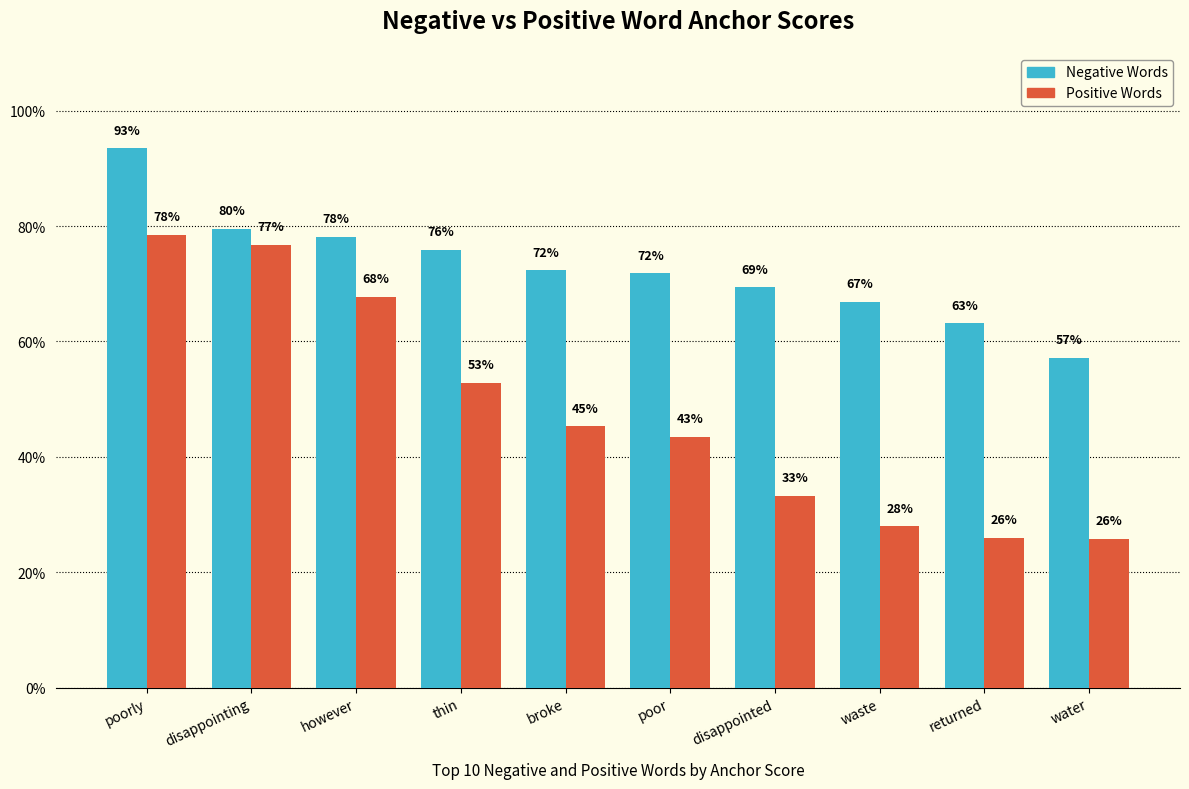

What are all the series names shown in the legend?

Negative Words, Positive Words